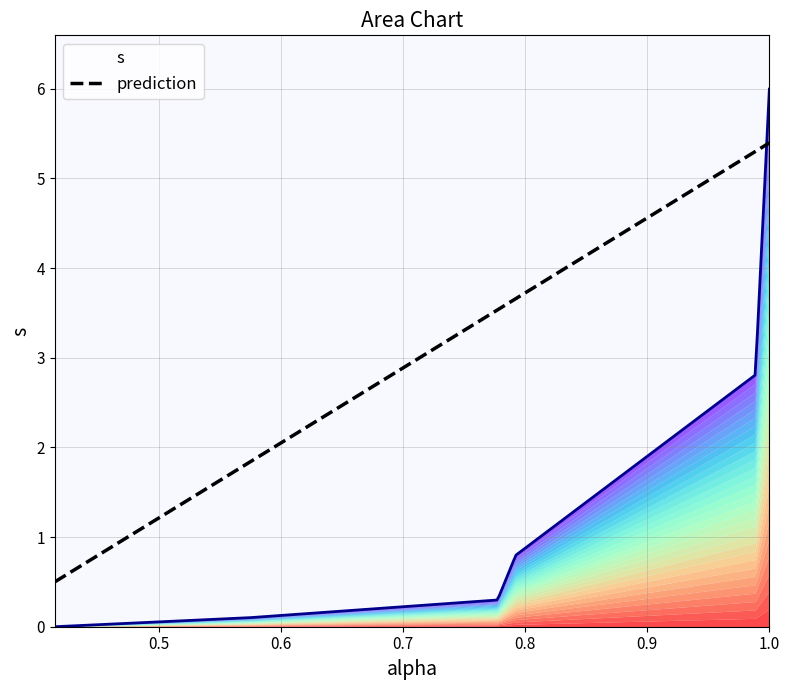

The value at 0.4149512150918075 is 0.0. True or false?

True